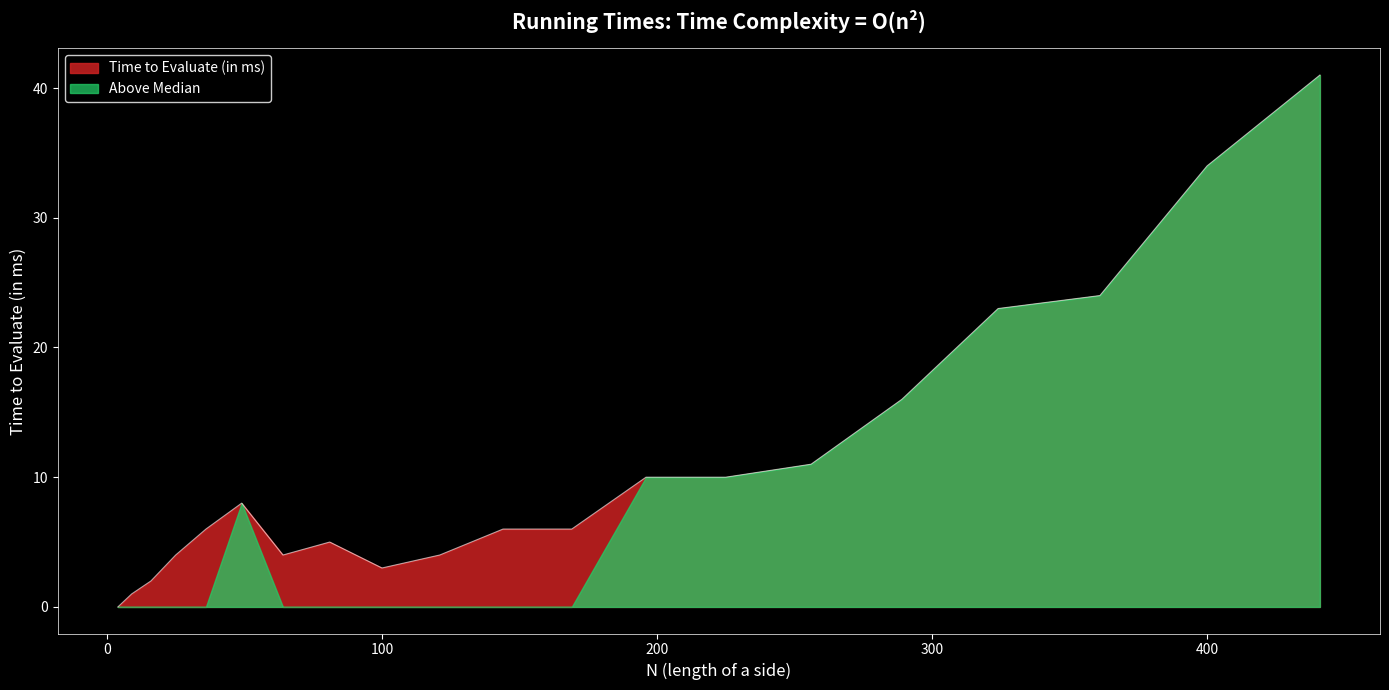

How many categories are shown in the chart?

20